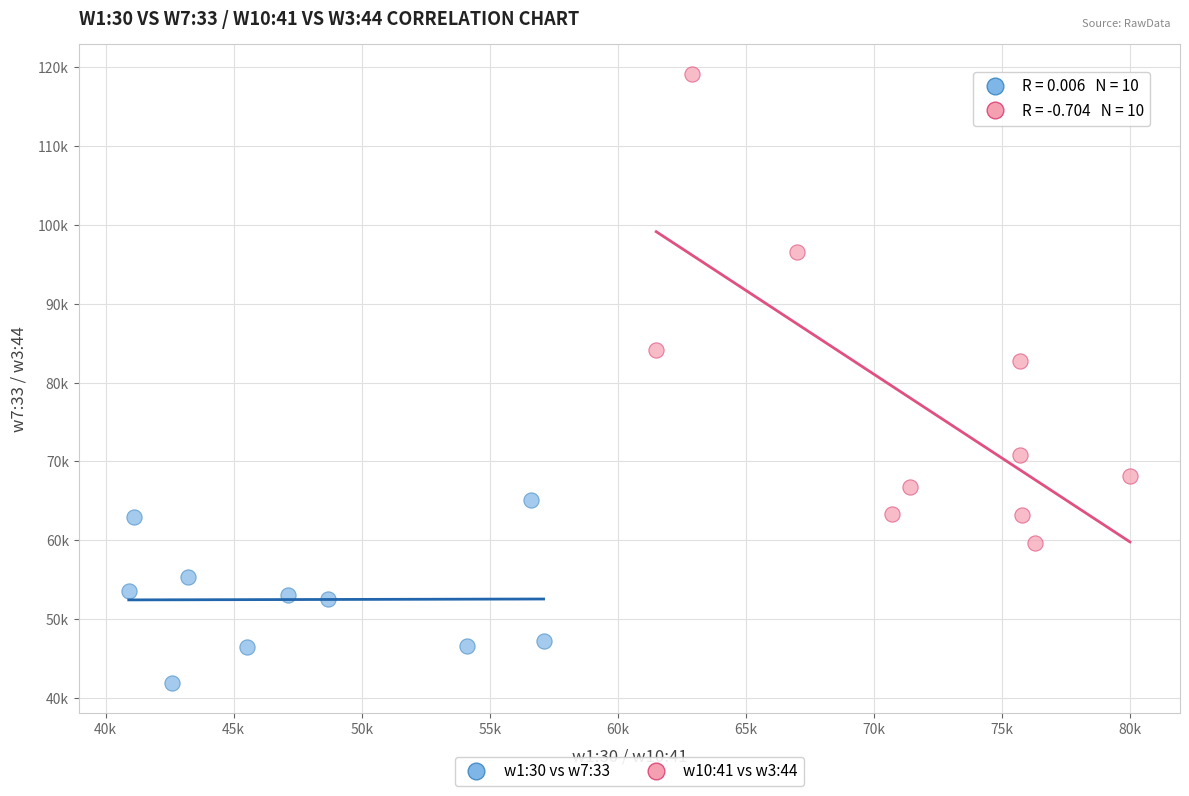

What are all the series names shown in the legend?

w1:30 vs w7:33, w10:41 vs w3:44